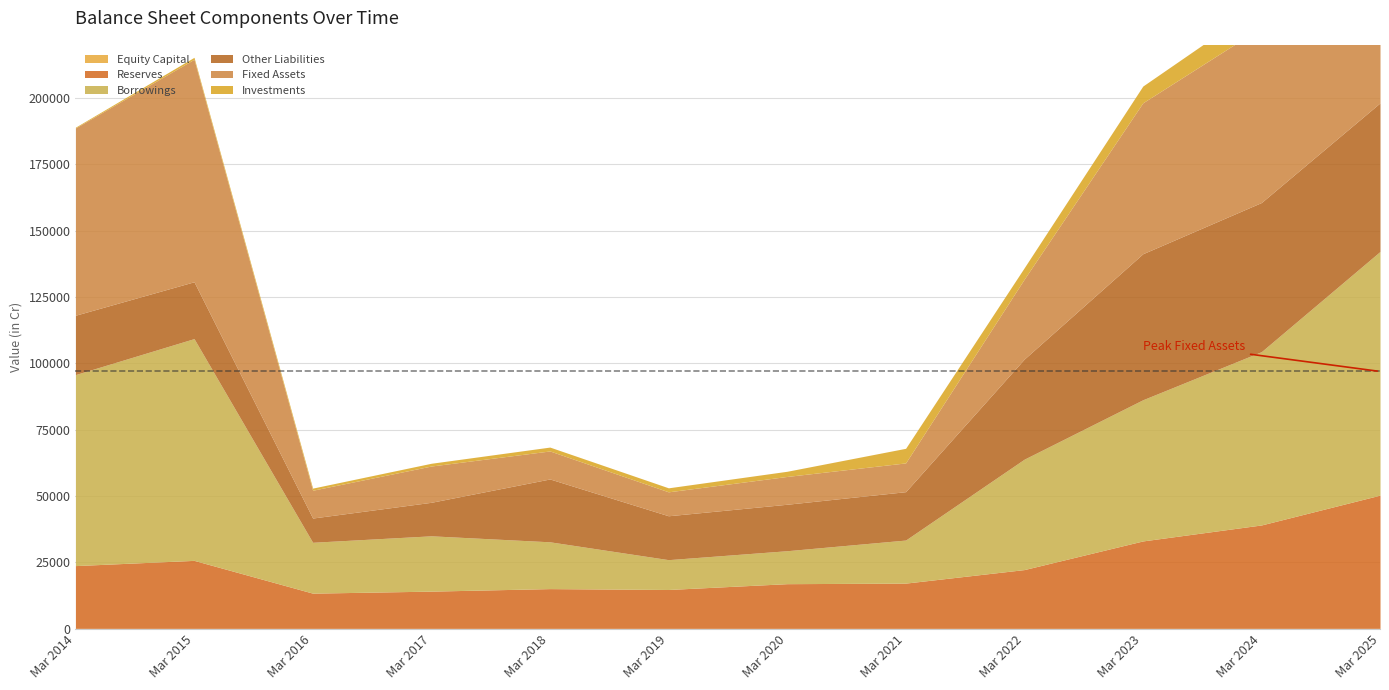

Does the chart have visible grid lines?

Yes